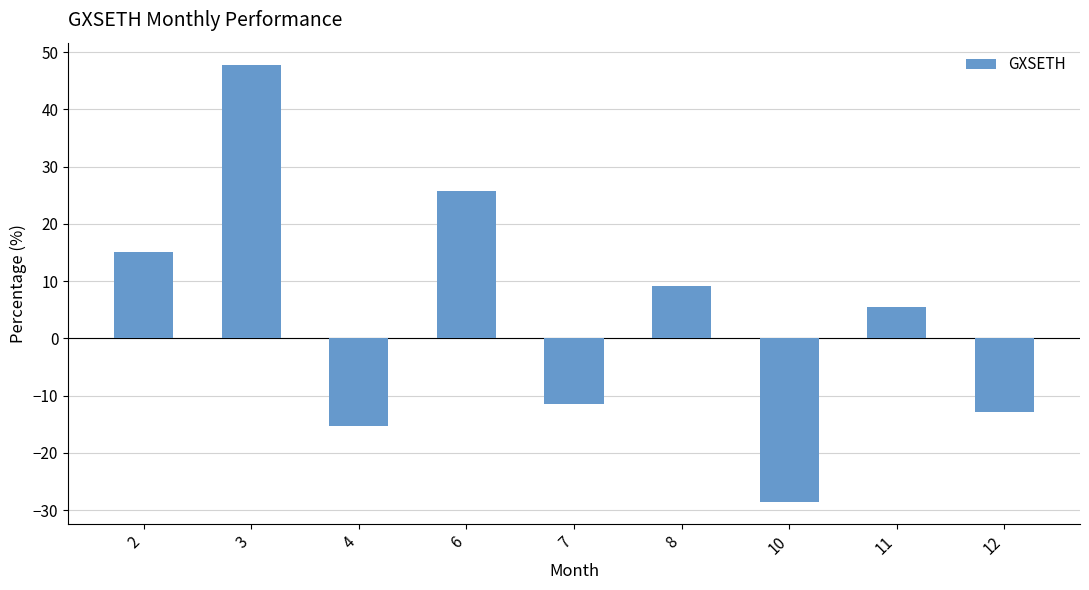

Reading right to left, extract all data points from this chart.

-12.8	5.5	-28.5	9.2	-11.5	25.8	-15.4	47.8	15.2